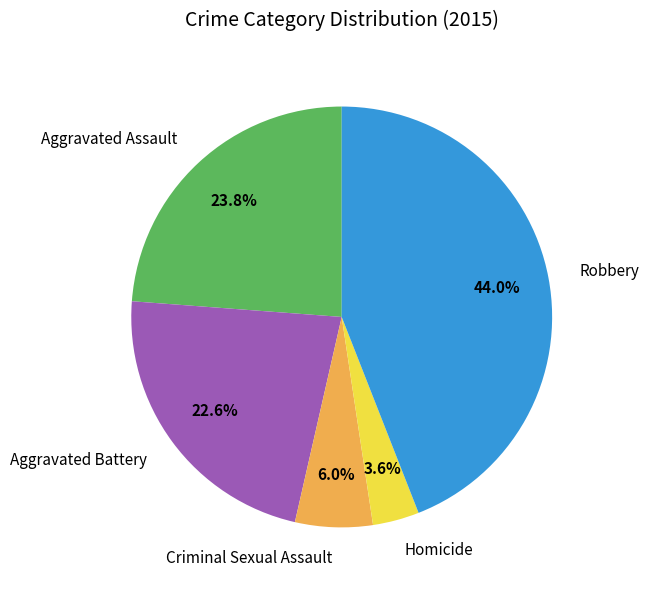

Rank the categories by value from lowest to highest.

Homicide, Criminal Sexual Assault, Aggravated Battery, Aggravated Assault, Robbery